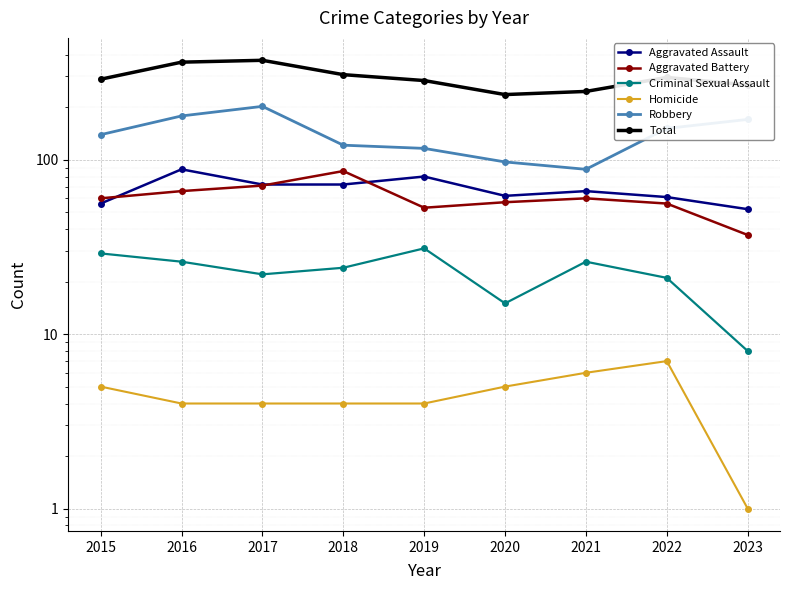

Which has a higher value, 2020 or 2017?

2017